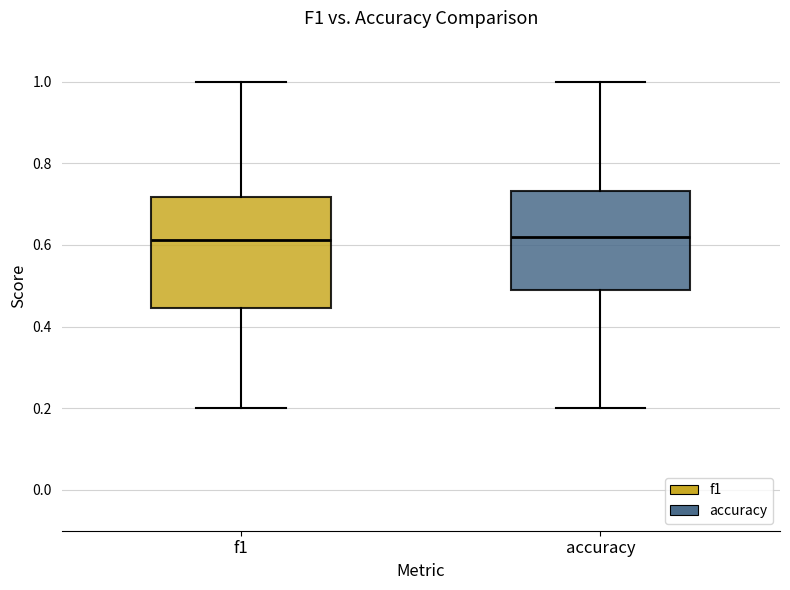

Reading left to right, transcribe this box plot: for each box, give where its median line is, the range the box spans, and where its two whiskers end, as read against the y-axis. The values are not printed on the chart, so give them approximately, as read against the axis.

f1: median 0.62, box 0.44 to 0.72, whiskers 0.20 to 1.00
accuracy: median 0.62, box 0.48 to 0.74, whiskers 0.20 to 1.00